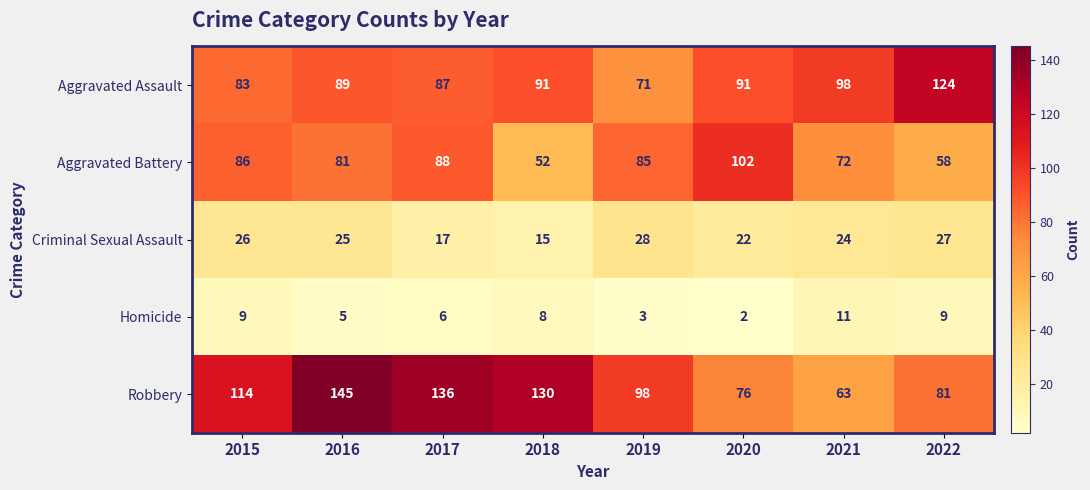

Is it true that Homicide equals 1 at 2020?

False